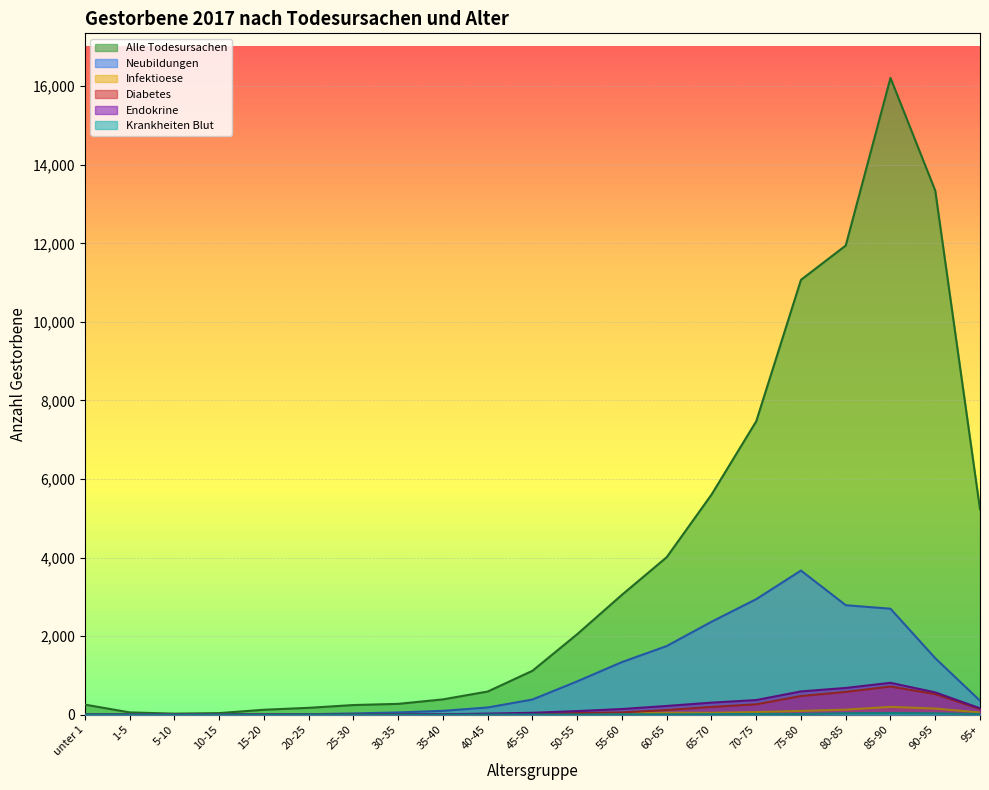

What is the label of the 6th point from the left?

20-25